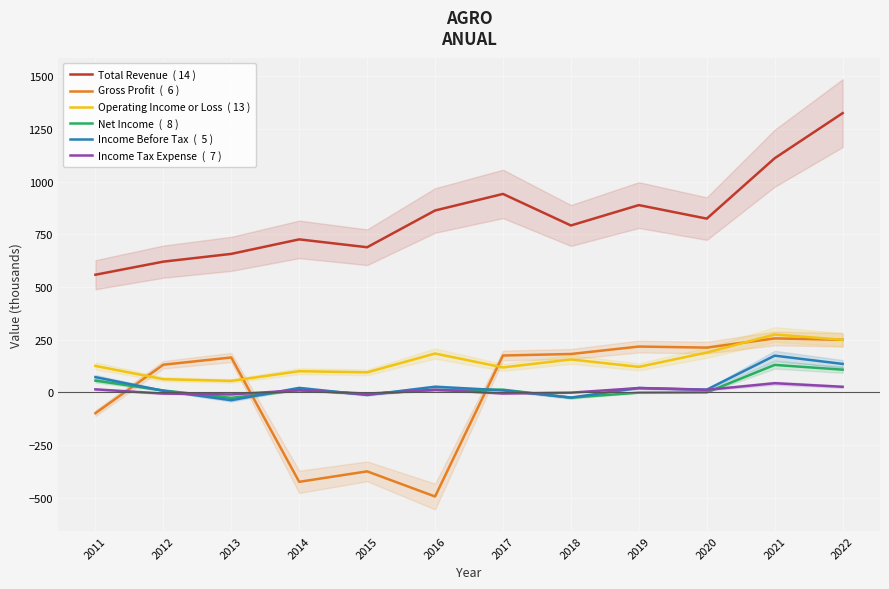

What is the value of the Gross Profit  (  6 ) point at the 5th from the left?

-374.5